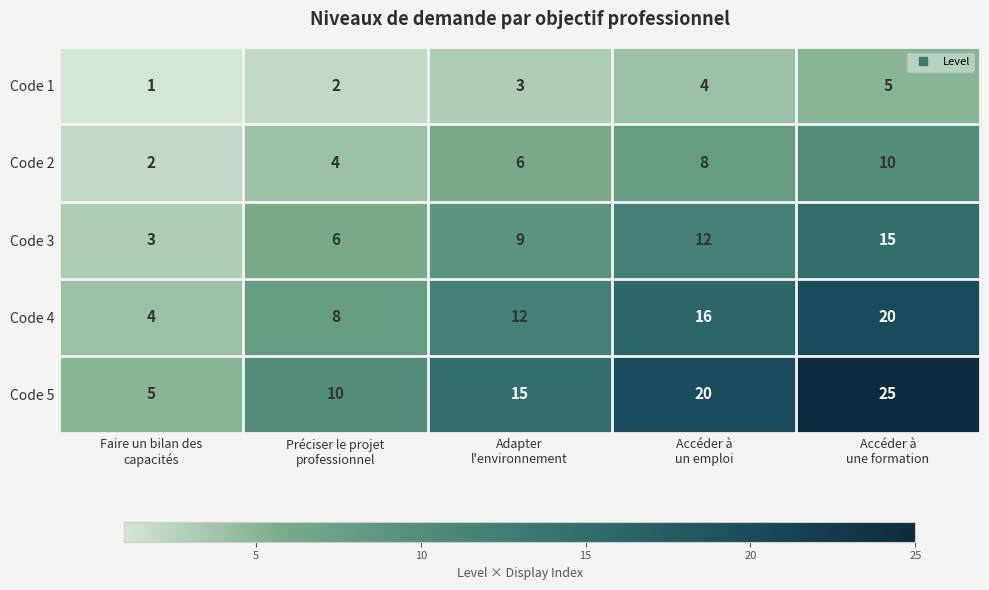

What is the maximum value shown in the chart?

25